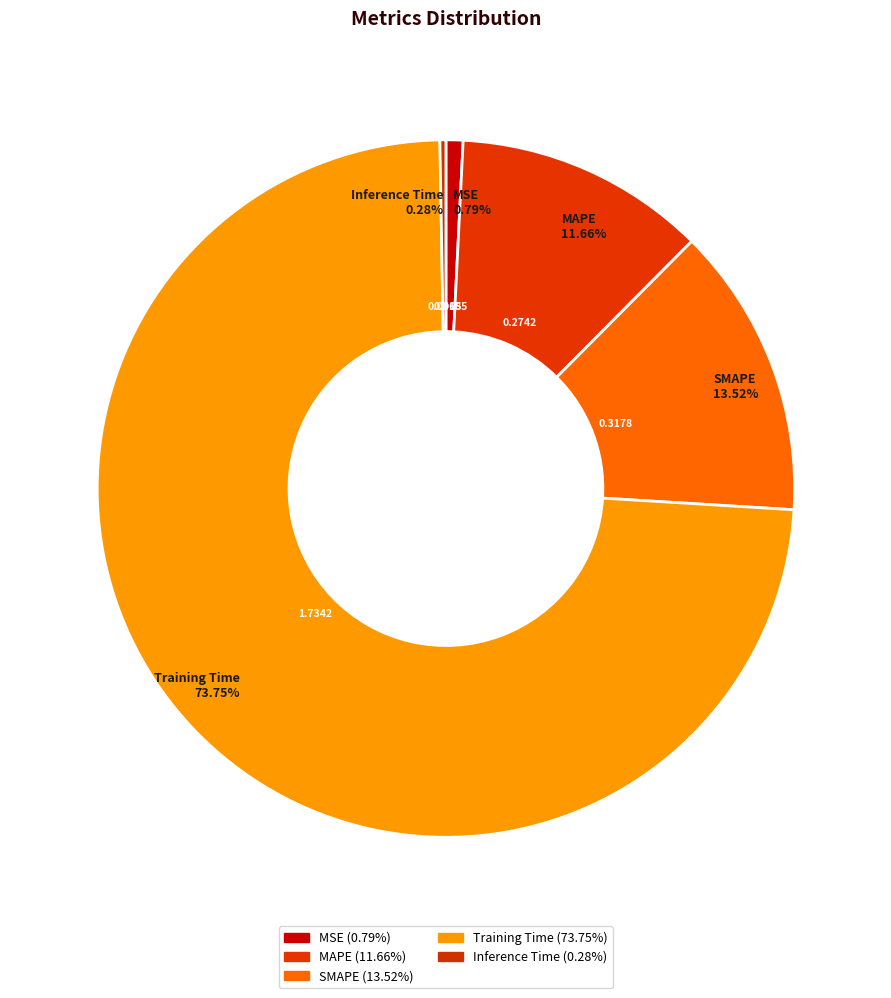

Do SMAPE and Training Time together represent more than half of the pie?

Yes